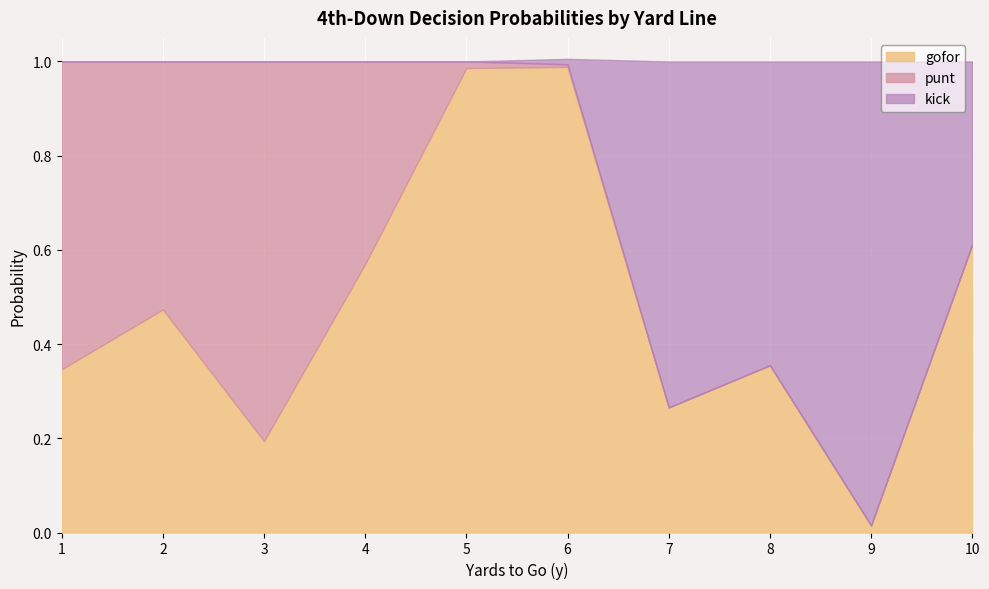

What is the approximate value of punt at 4?

0.4